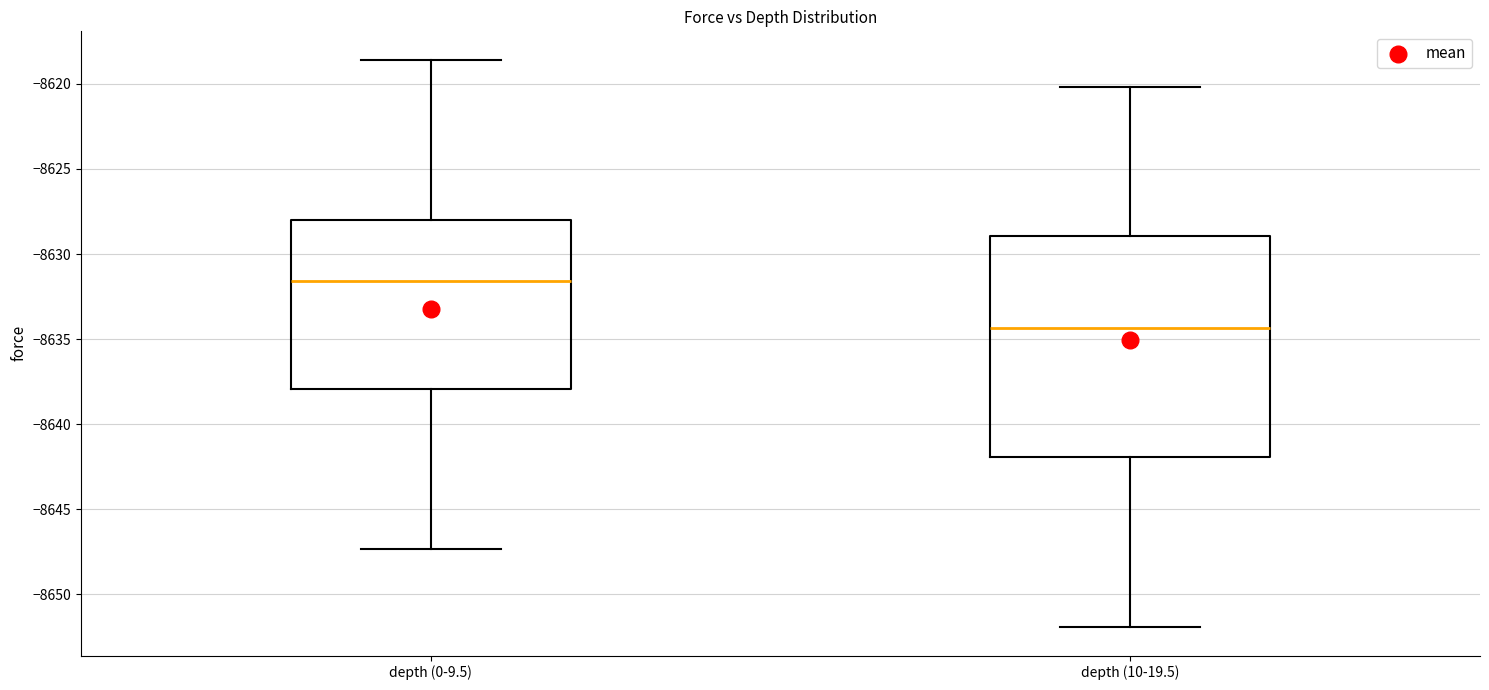

Reading left to right, transcribe this box plot: for each box, give where its median line is, the range the box spans, and where its two whiskers end, as read against the y-axis. The values are not printed on the chart, so give them approximately, as read against the axis.

depth (0-9.5): median -8631.5, box -8638.0 to -8628.0, whiskers -8647.5 to -8618.5
depth (10-19.5): median -8634.5, box -8642.0 to -8629.0, whiskers -8652.0 to -8620.0